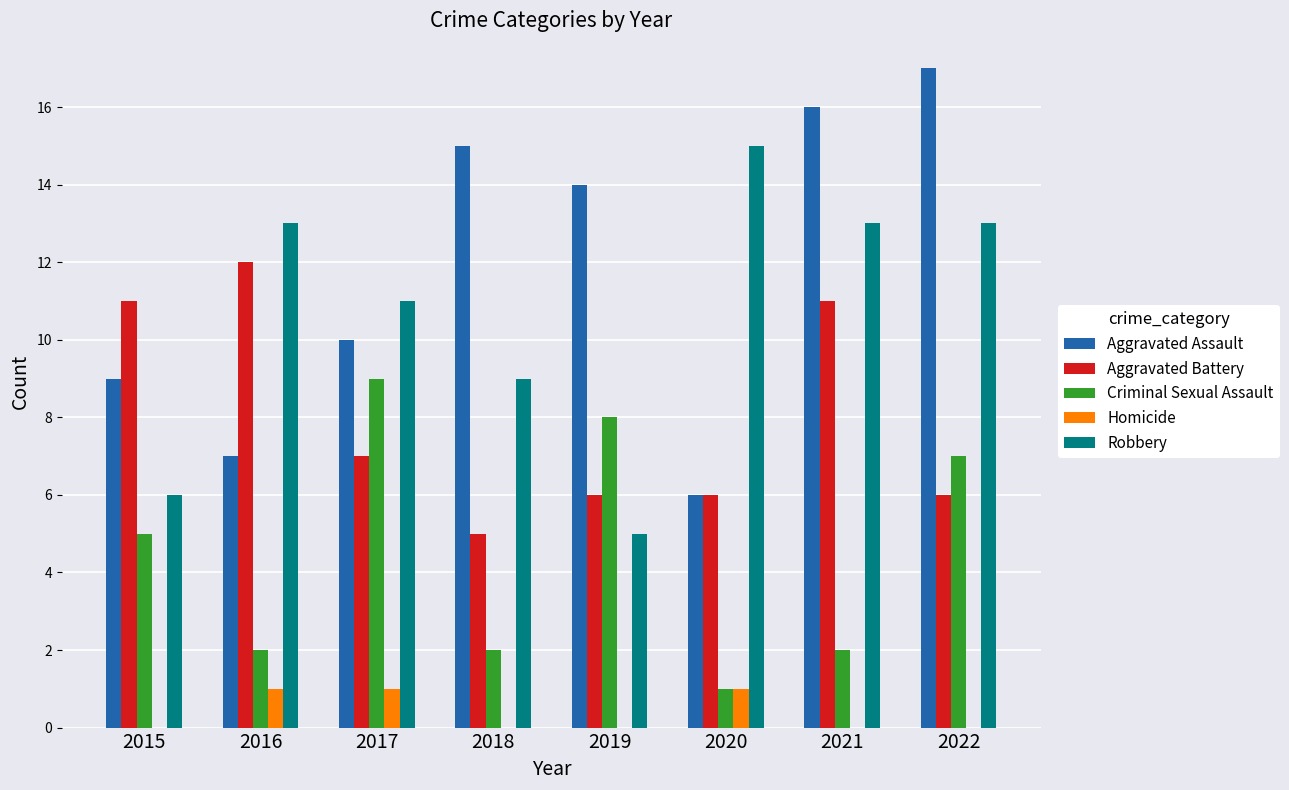

How many groups of bars are there?

8